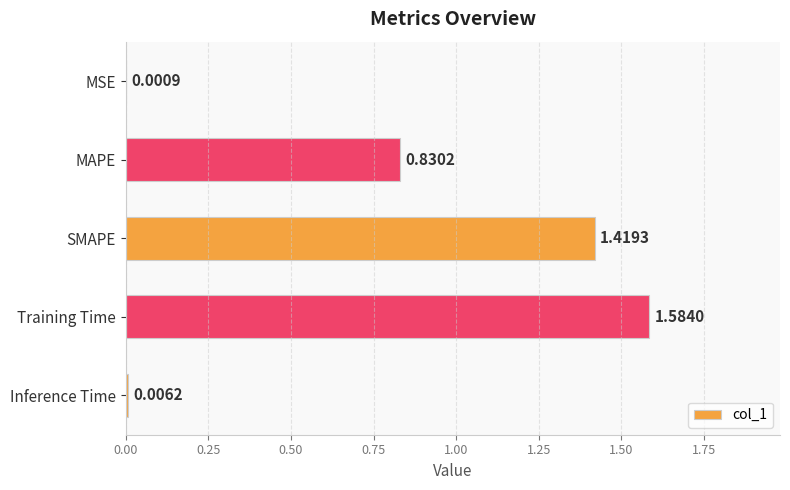

Between MAPE and Training Time, which is larger?

Training Time